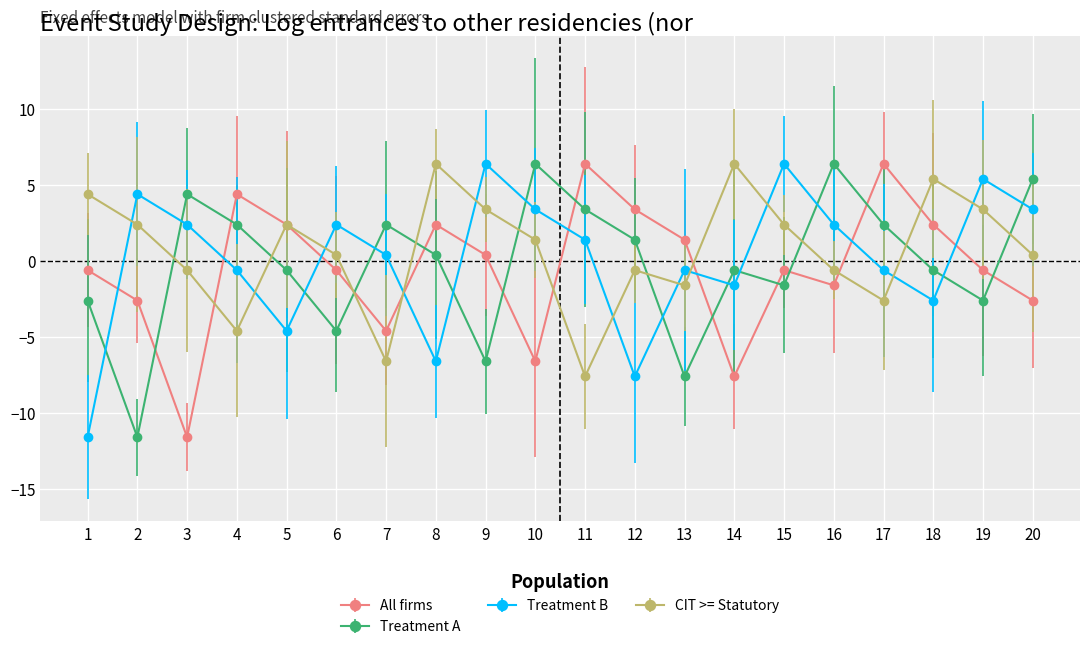

At which category is the sum across all series the highest?

15